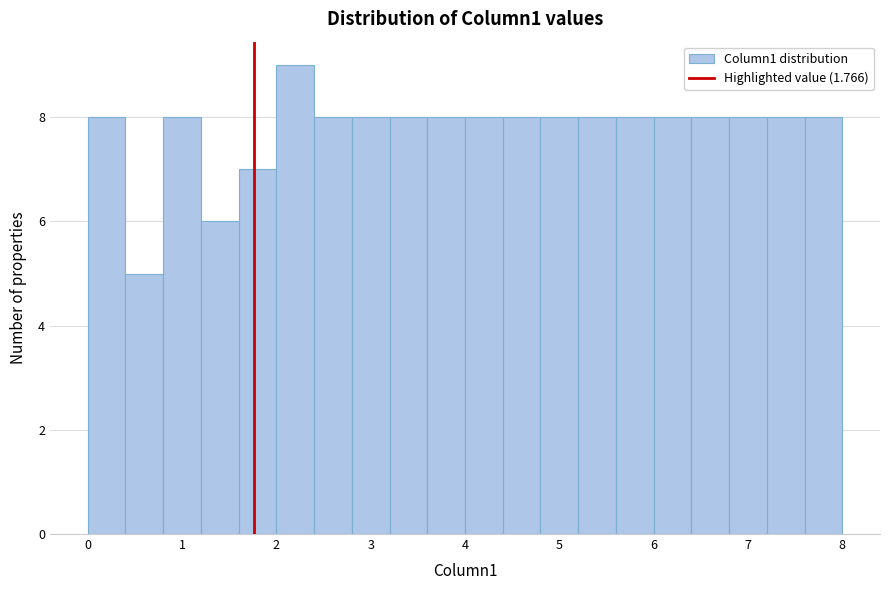

Around what value on the x-axis is the tallest bar? Give the approximate position of its centre, as read against the axis.

2.2